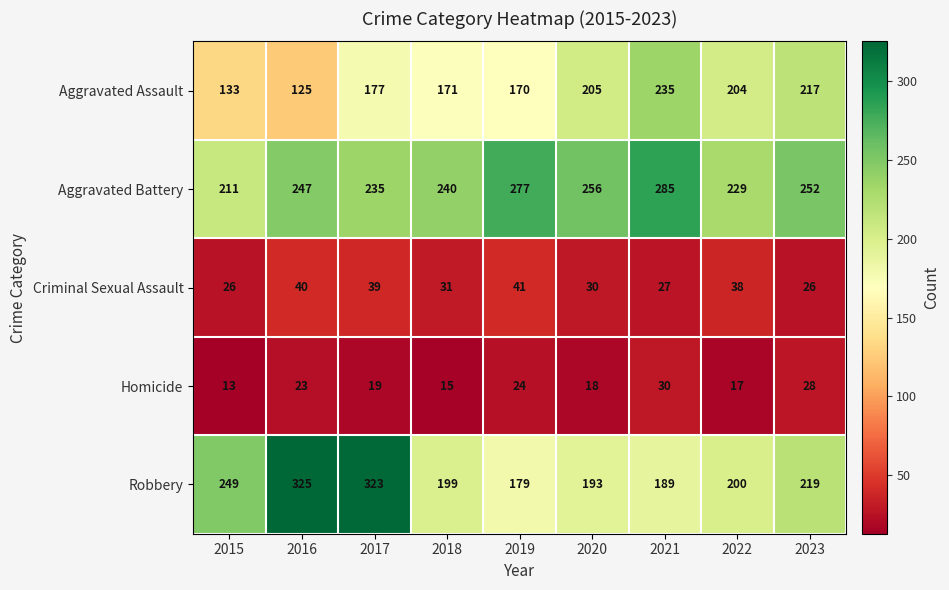

What is the sum of the Homicide values at 2019 and 2020?

42